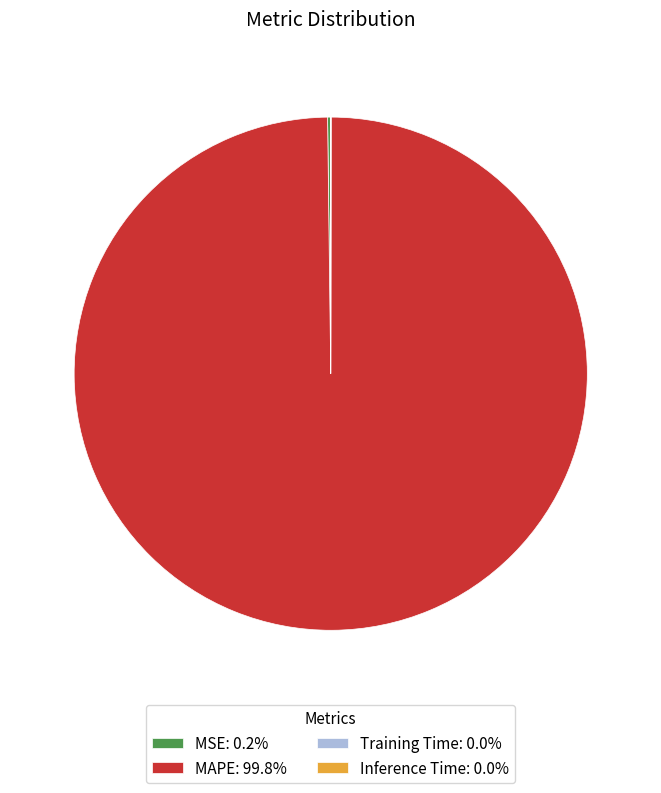

Does any single category account for the majority?

Yes